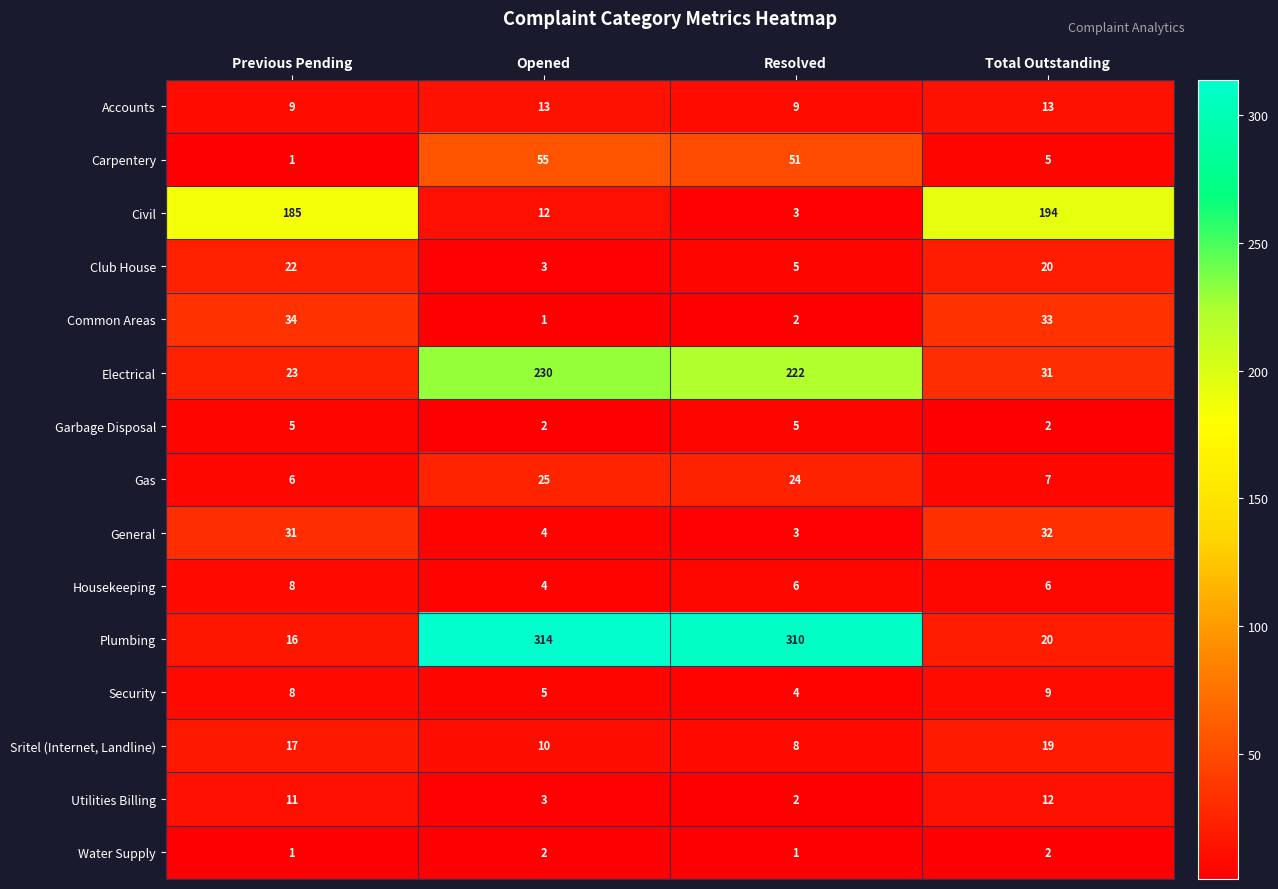

What is the sum of the Housekeeping values at Total Outstanding and Opened?

10